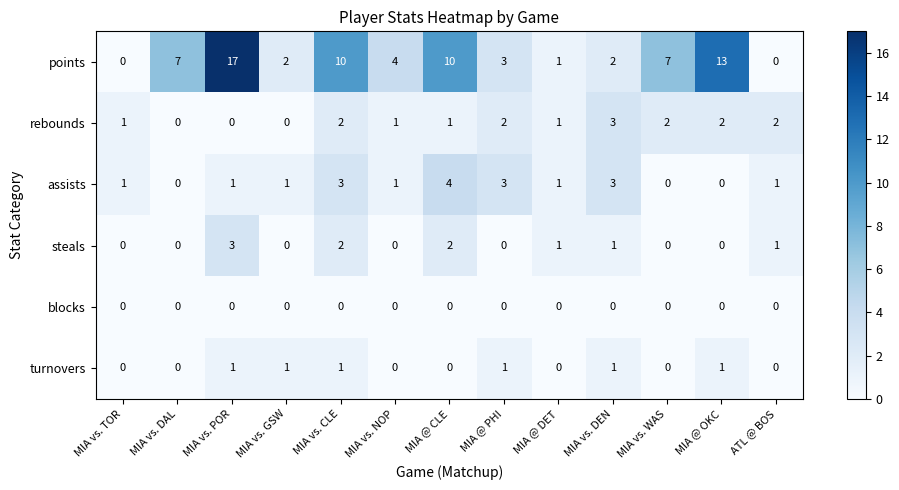

What is the greatest value displayed?

17